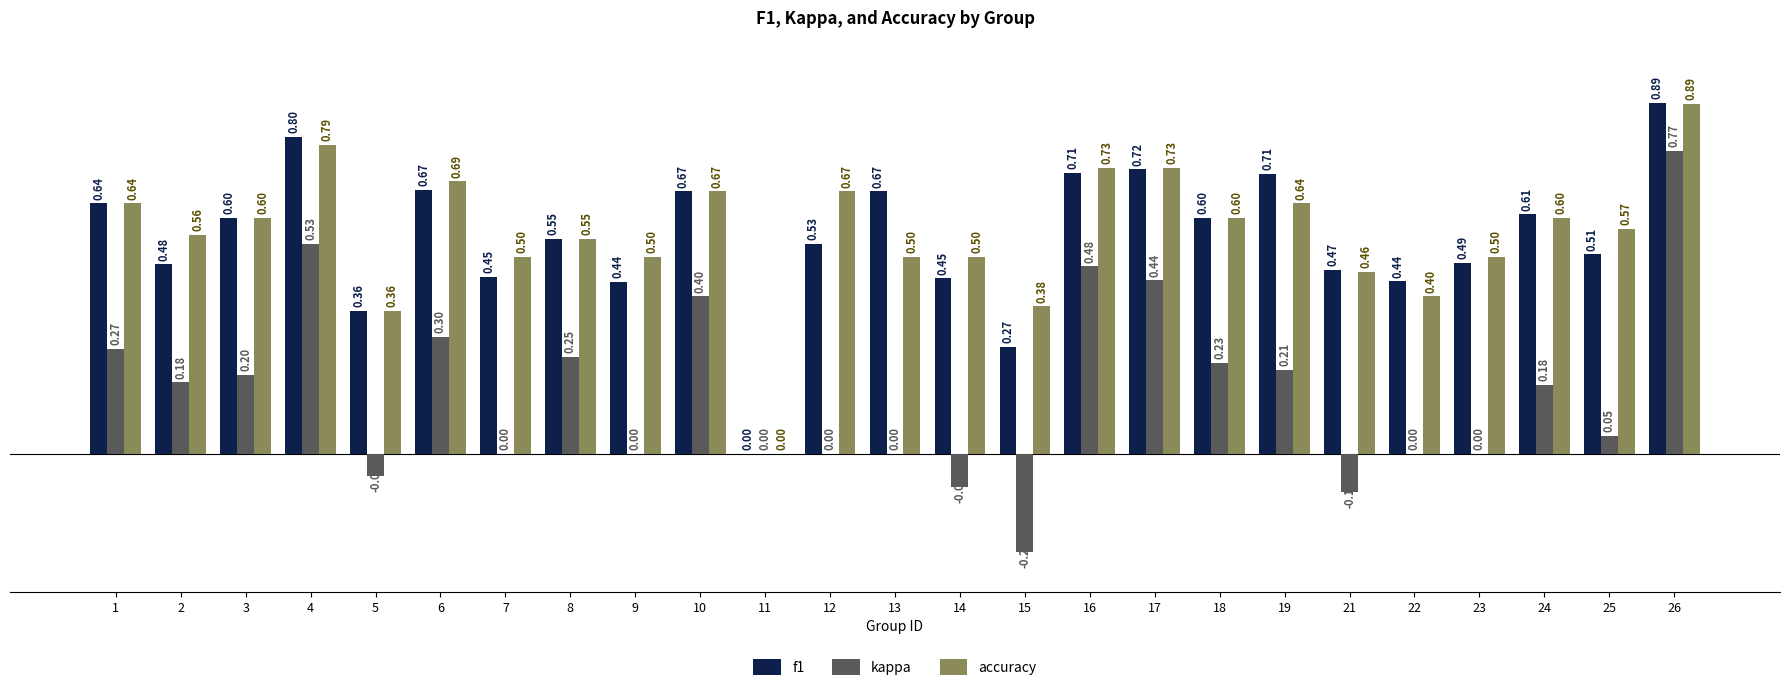

Count the accuracy values in the range 0 to 1.

25